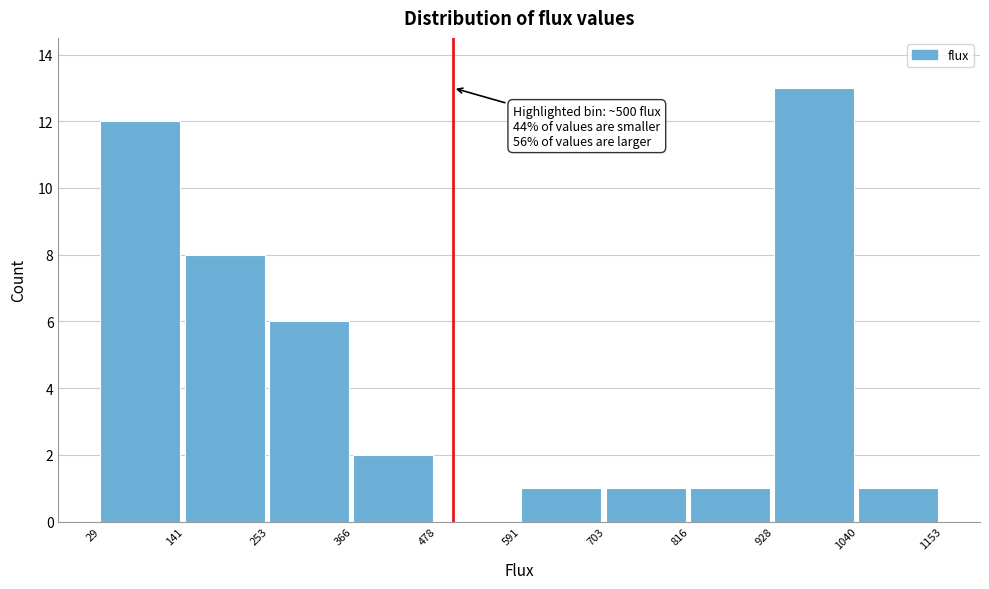

Over which range of the x-axis is the bar tallest?

928 to 1040